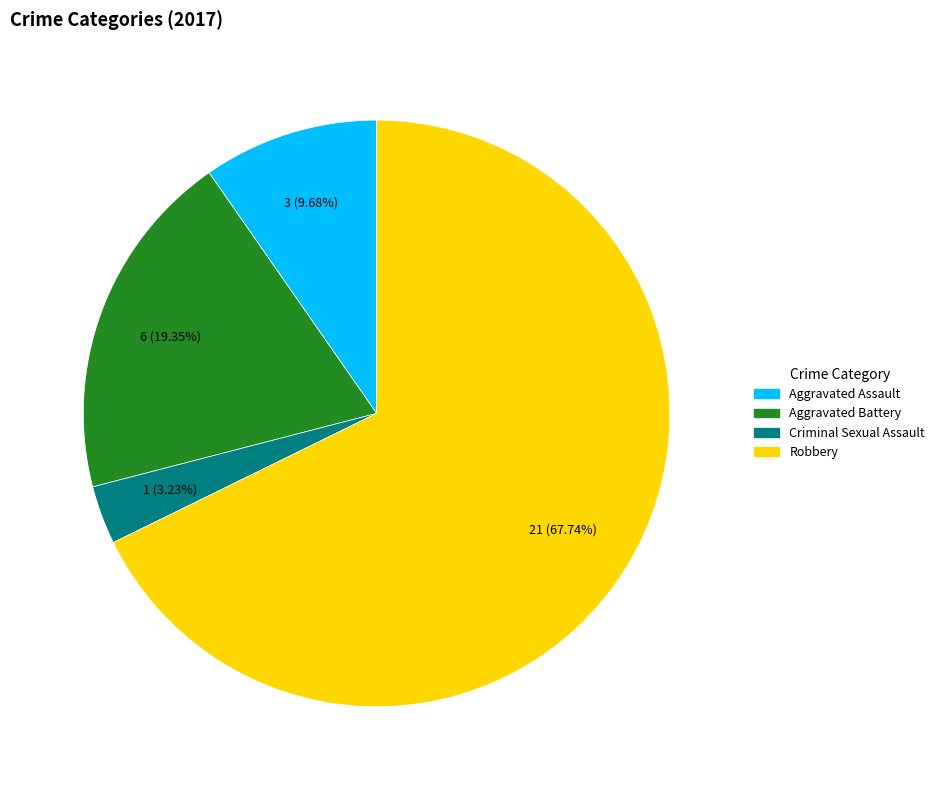

Approximately how many times larger is the value at Aggravated Battery compared to Robbery?

0.3